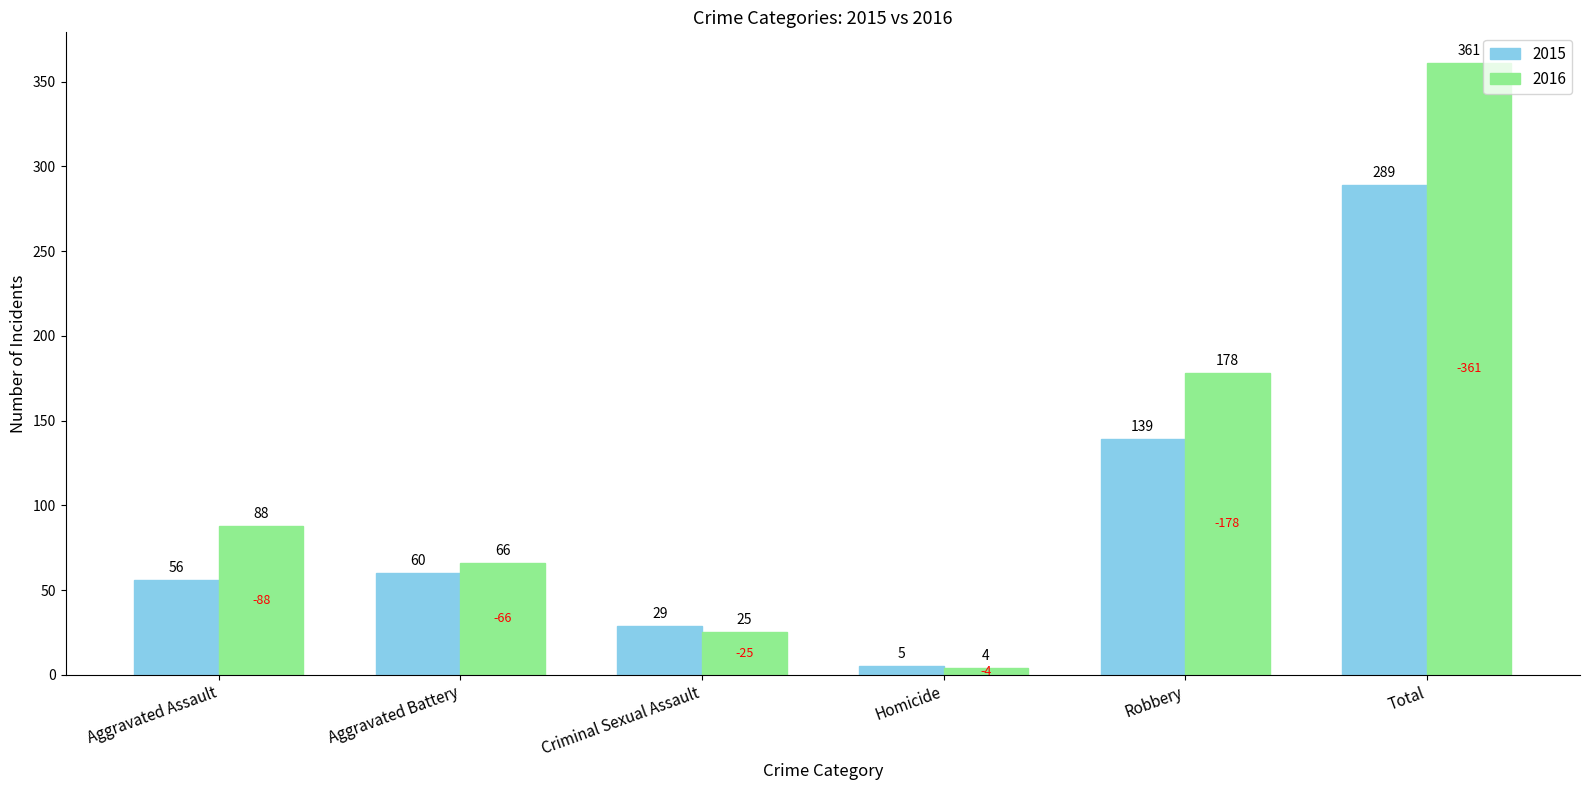

How many bars are there in total?

12